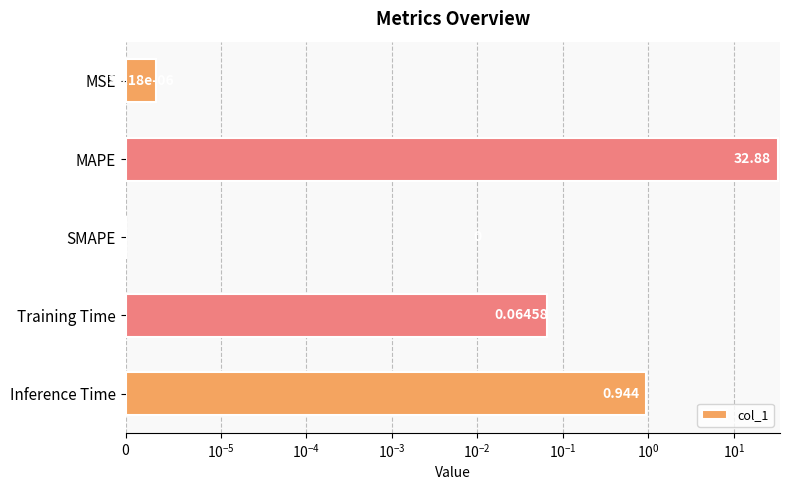

How many positive values are there?

4